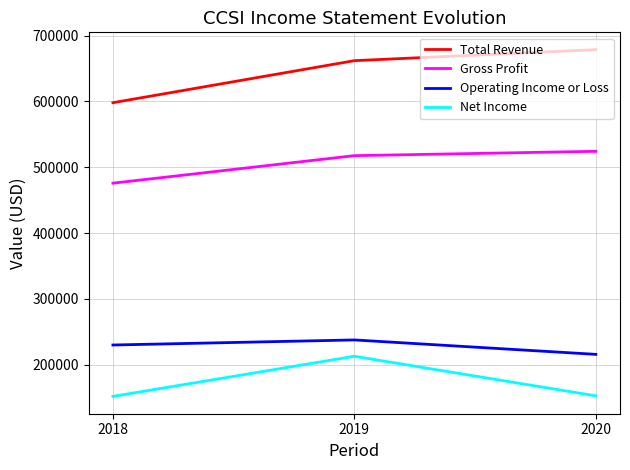

What is the difference between the maximum and minimum values in the Net Income series?

60900